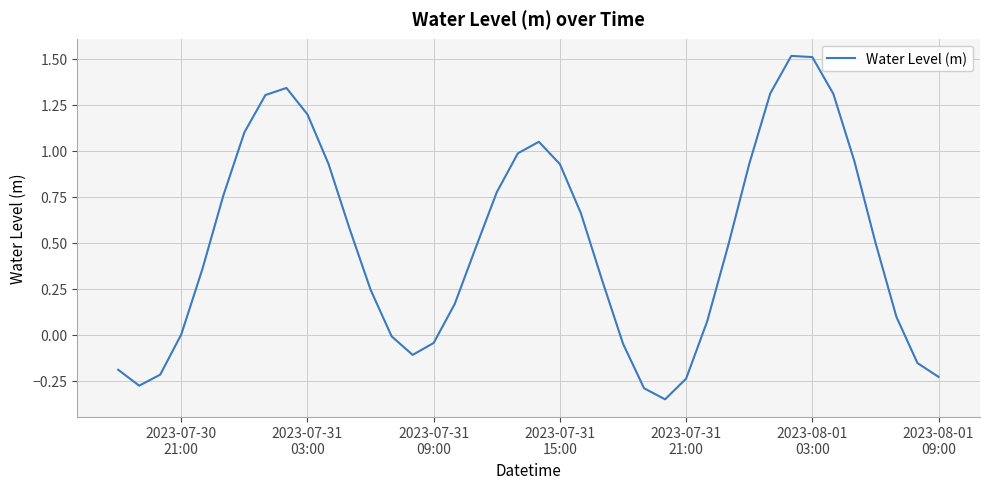

What is the difference between the maximum and minimum values?

1.9